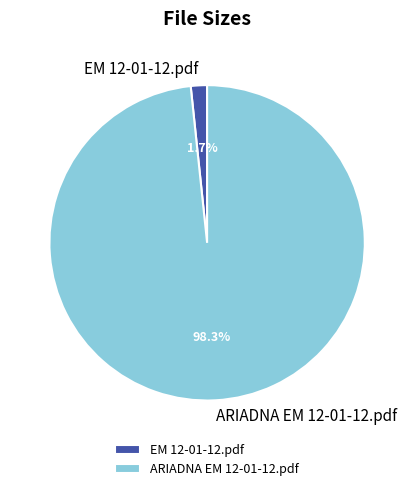

What percentage is the ARIADNA EM 12-01-12.pdf slice, to the nearest percent?

98%